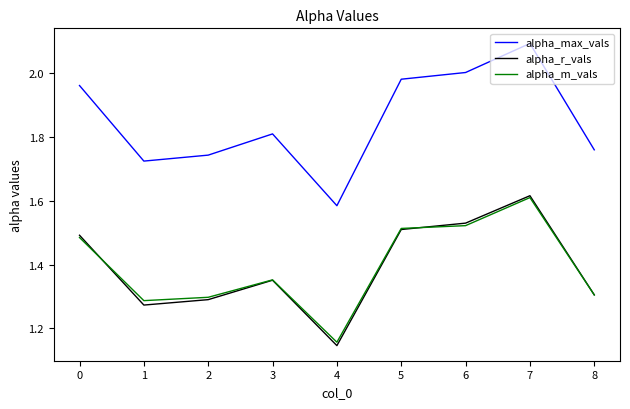

True or false: alpha_r_vals and alpha_max_vals intersect in this chart.

False